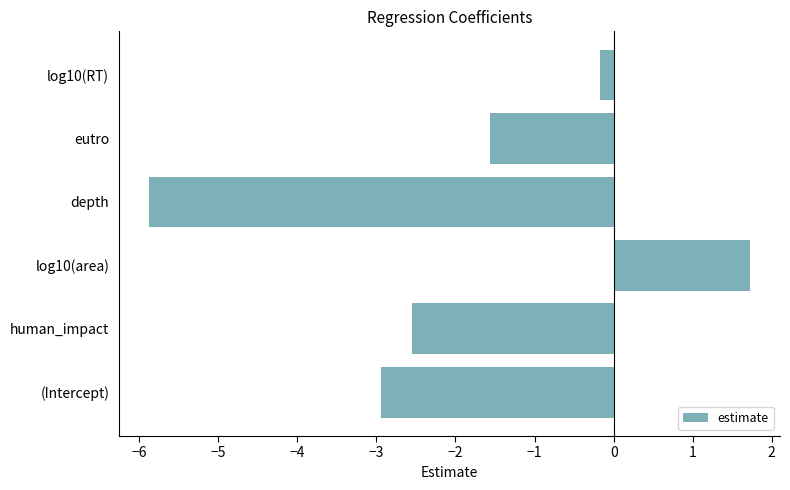

Is it true that the value at human_impact is -2.5?

True